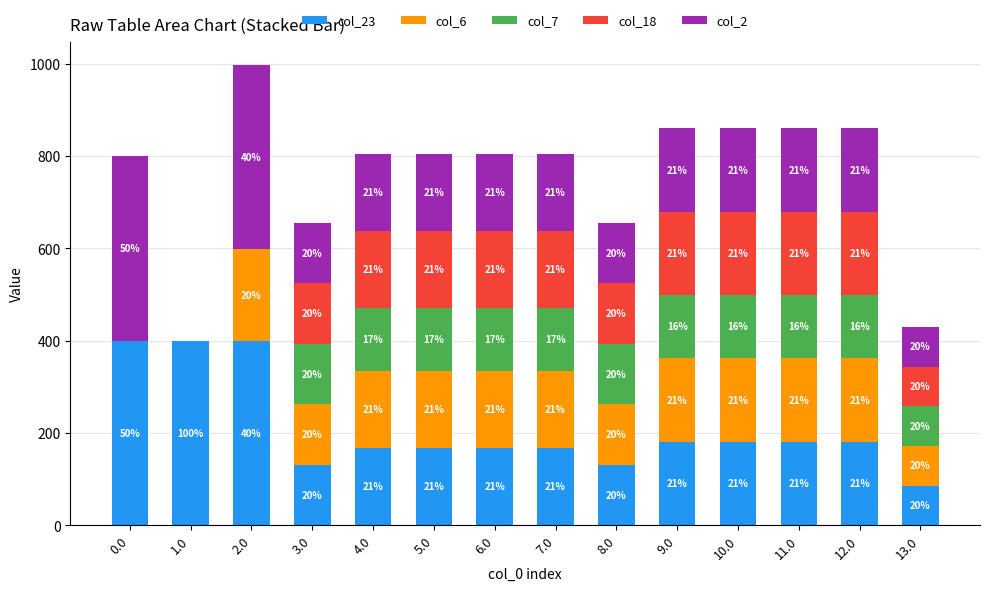

What are all the series names shown in the legend?

col_23, col_6, col_7, col_18, col_2